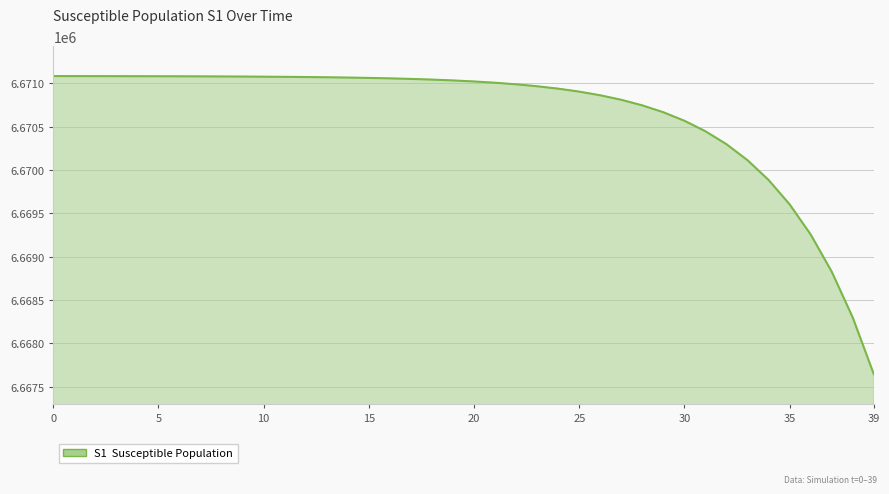

What is the difference between the maximum and minimum values?

3435.9